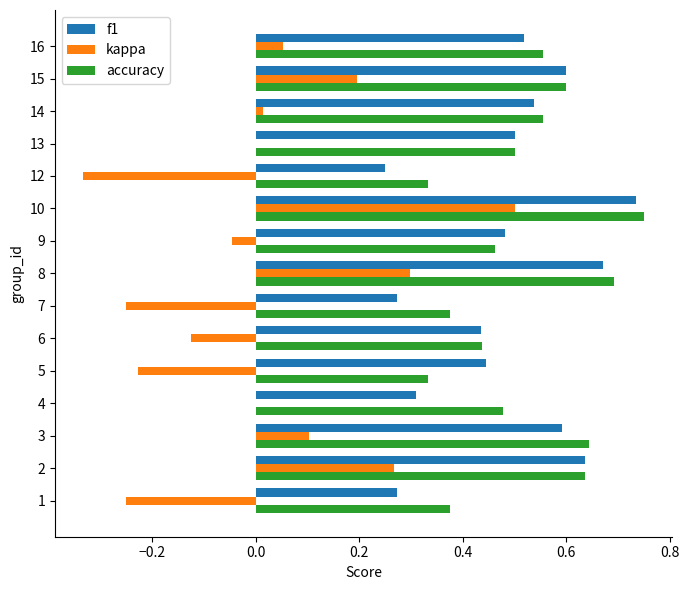

Between 1 and 15, which series saw the biggest shift?

kappa